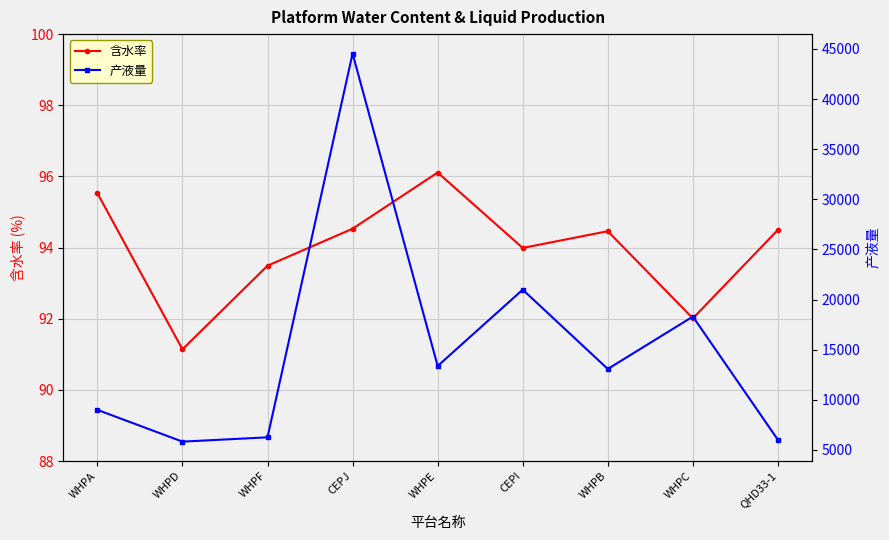

What is the sum of all 含水率 values?

845.8